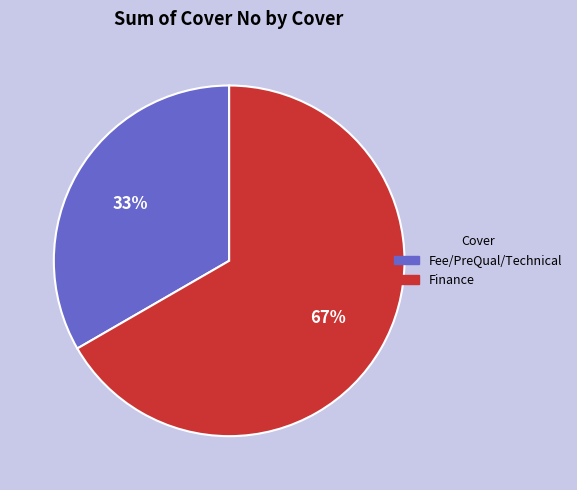

What percentage is the Fee/PreQual/Technical slice, to the nearest percent?

33%